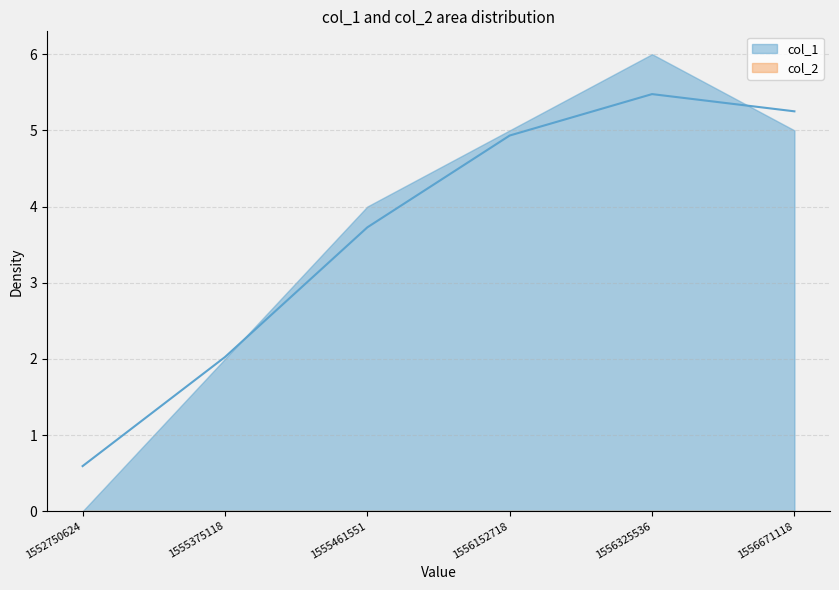

Rank the categories by value from lowest to highest.

1552750624, 1555375118, 1555461551, 1556152718, 1556671118, 1556325536